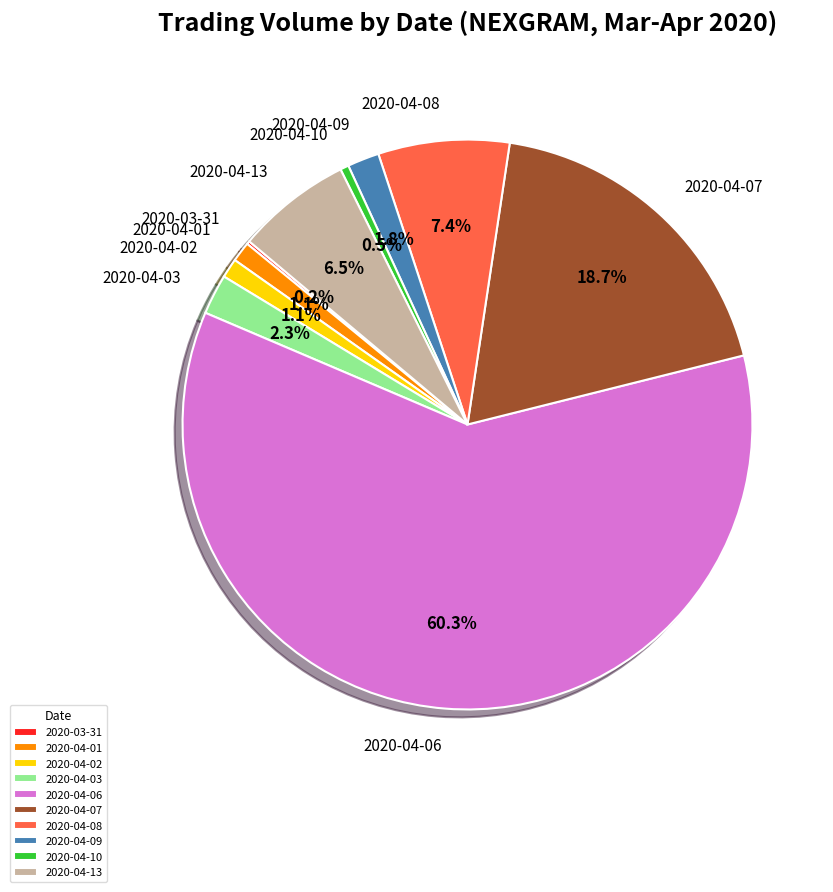

What percentage do 2020-04-01 and 2020-04-10 together represent?

1.6%